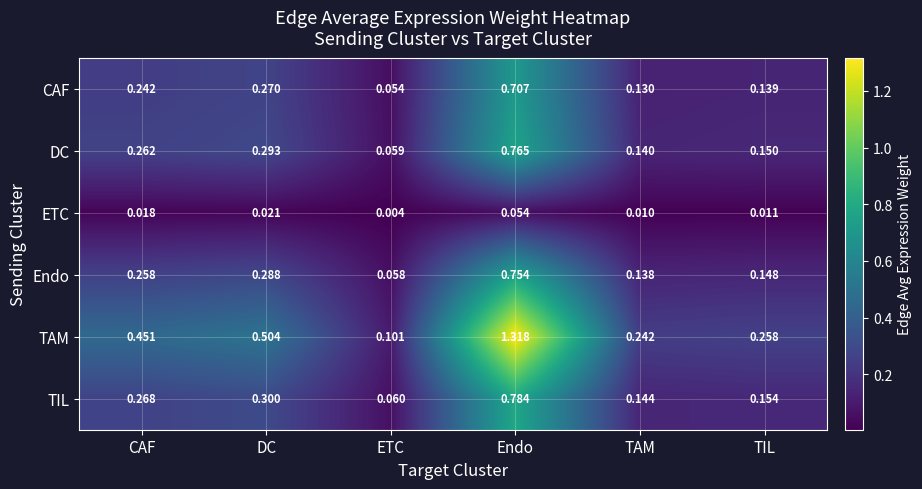

Which series has the largest range (max minus min)?

TAM